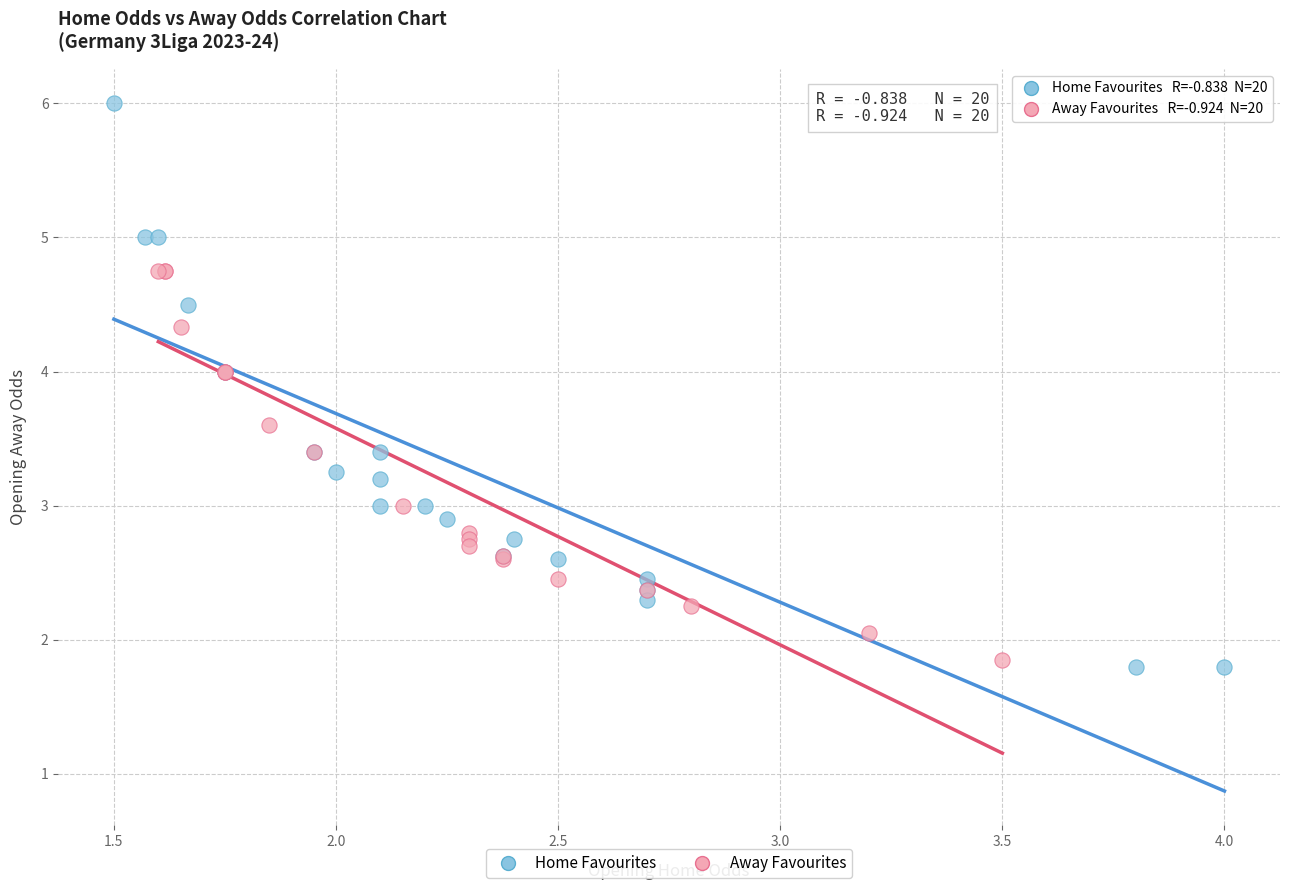

Which series reaches the maximum Y coordinate?

Home Favourites